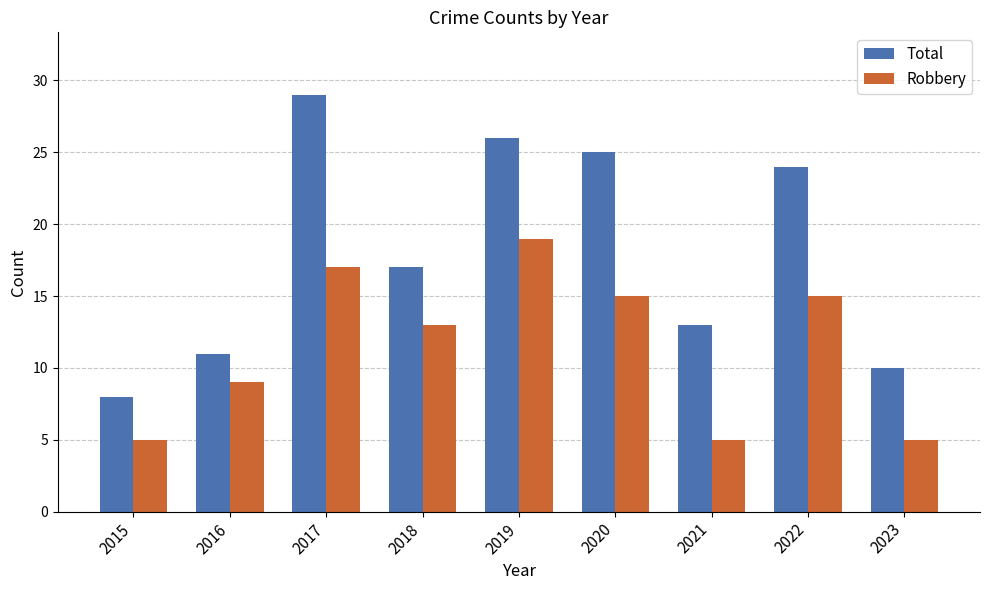

The value of Total at 2017 is 29. True or false?

True